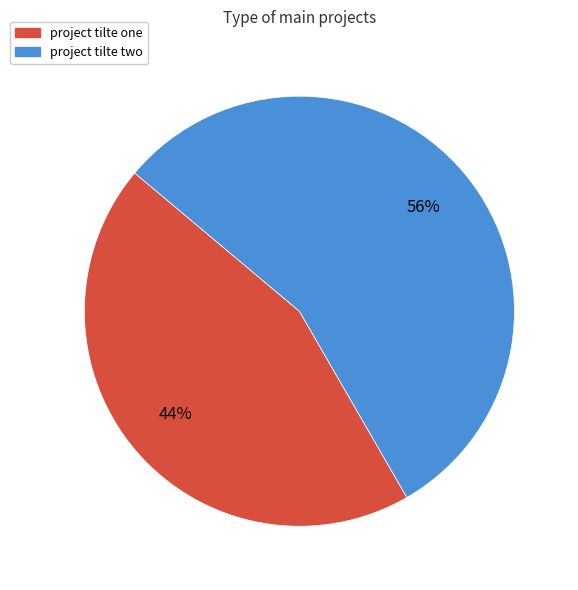

Is it true that project tilte two is 48% of the pie?

False